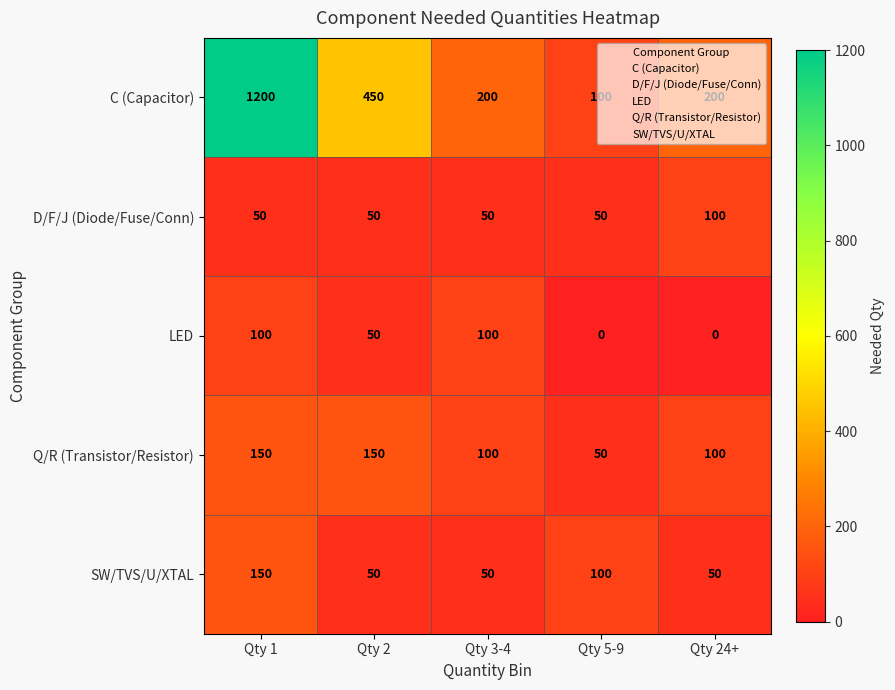

How many categories are shown in the chart?

5